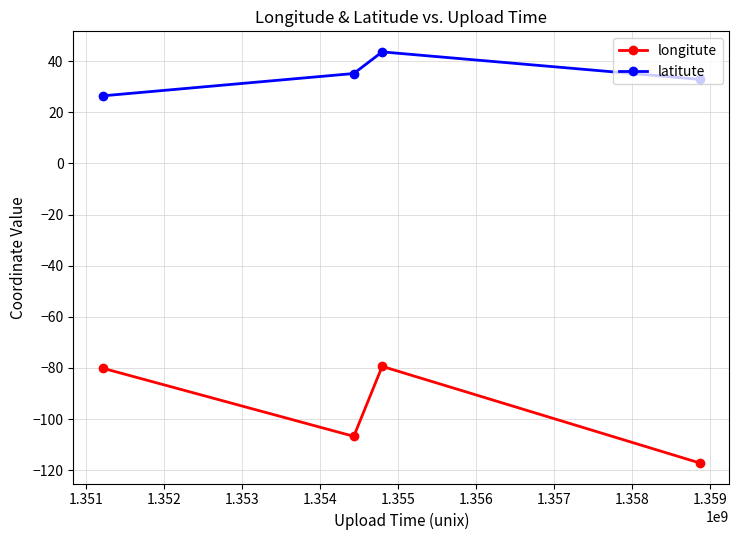

What are all the series names shown in the legend?

longitute, latitute